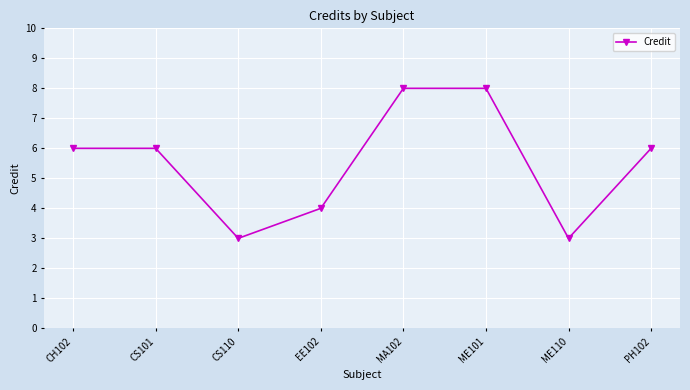

The chart shows a value of 6 at EE102. True or false?

False